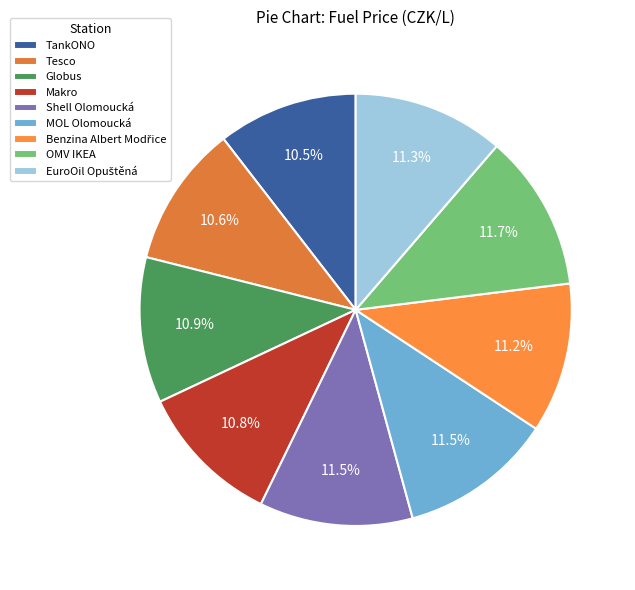

Is there any slice that represents more than half of the pie?

No